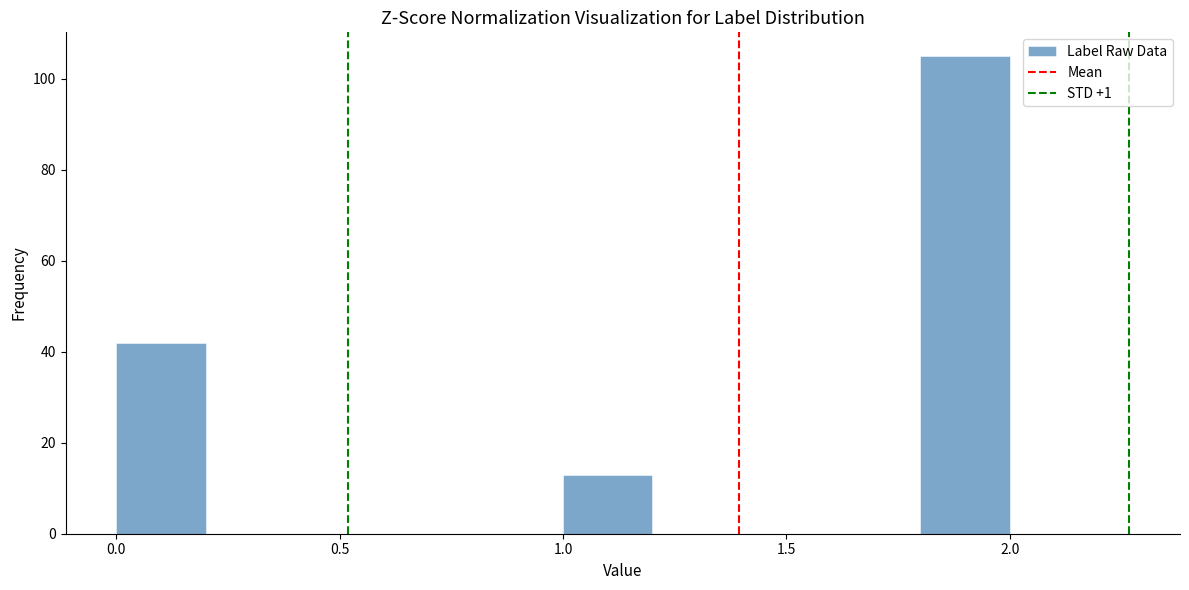

Reading left to right, transcribe this chart: for each bar, give the range it covers on the x-axis and its height. The values are not printed on the chart, so give them approximately, as read against the axis.

0.0 to 0.2: 42
0.2 to 0.4: 0
0.4 to 0.6: 0
0.6 to 0.8: 0
0.8 to 1.0: 0
1.0 to 1.2: 14
1.2 to 1.4: 0
1.4 to 1.6: 0
1.6 to 1.8: 0
1.8 to 2.0: 106